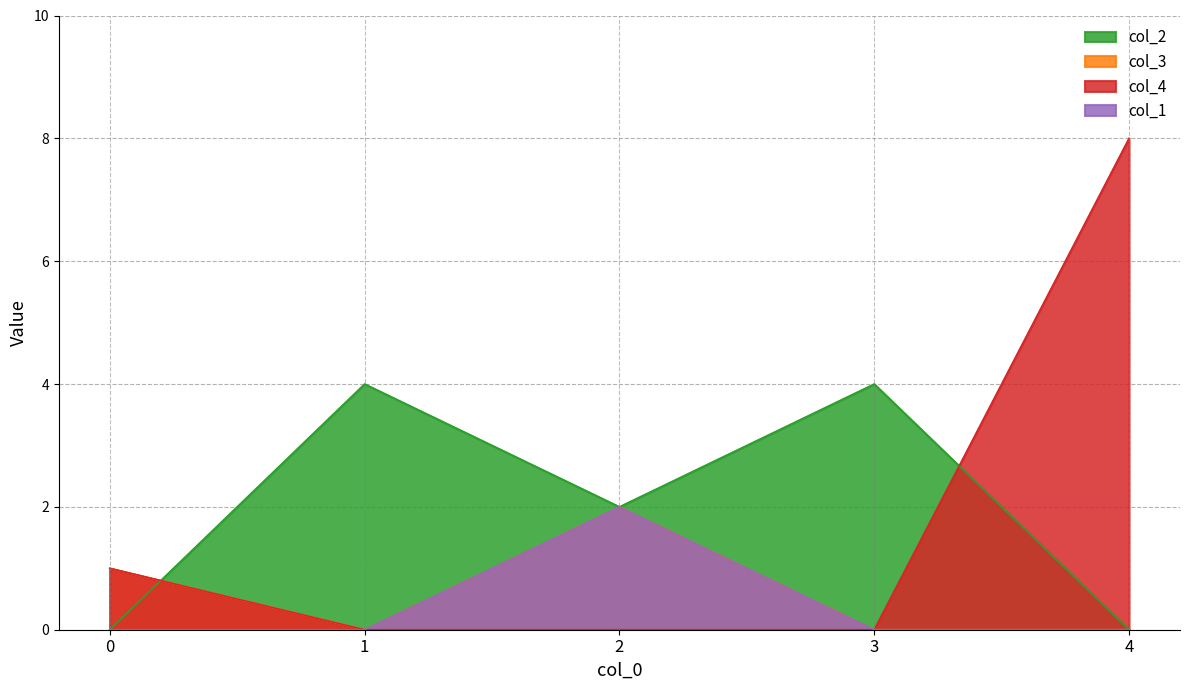

In col_3, how many points are higher than both neighbors (excluding endpoints)?

1